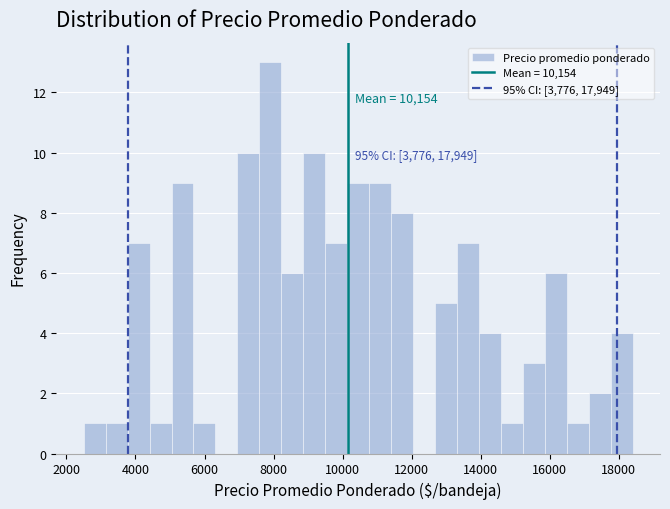

Around what value on the x-axis is the tallest bar? Give the approximate position of its centre, as read against the axis.

8000